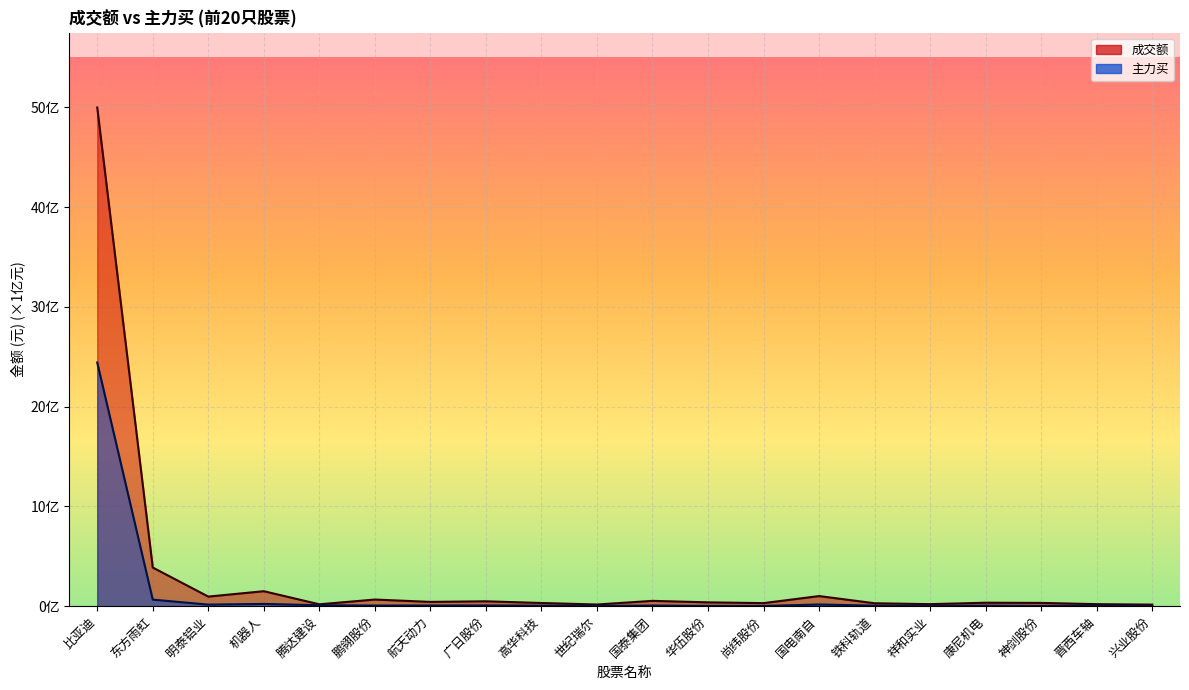

The 成交额 series shows 0.5 at 广日股份. True or false?

True